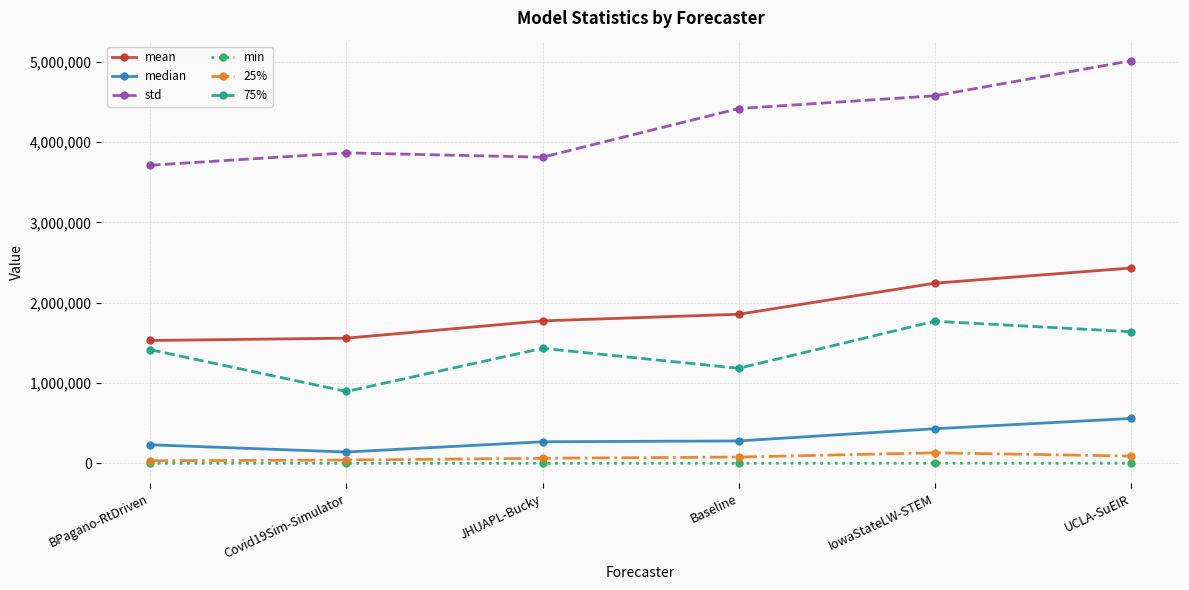

How many data points in mean are less than 1855871?

3